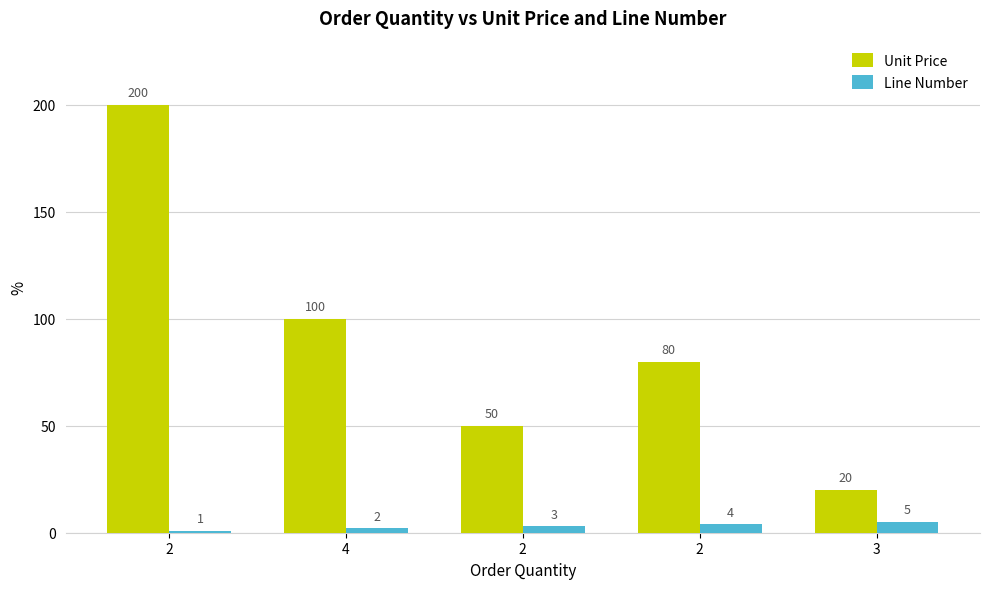

How many categories are shown in the chart?

5